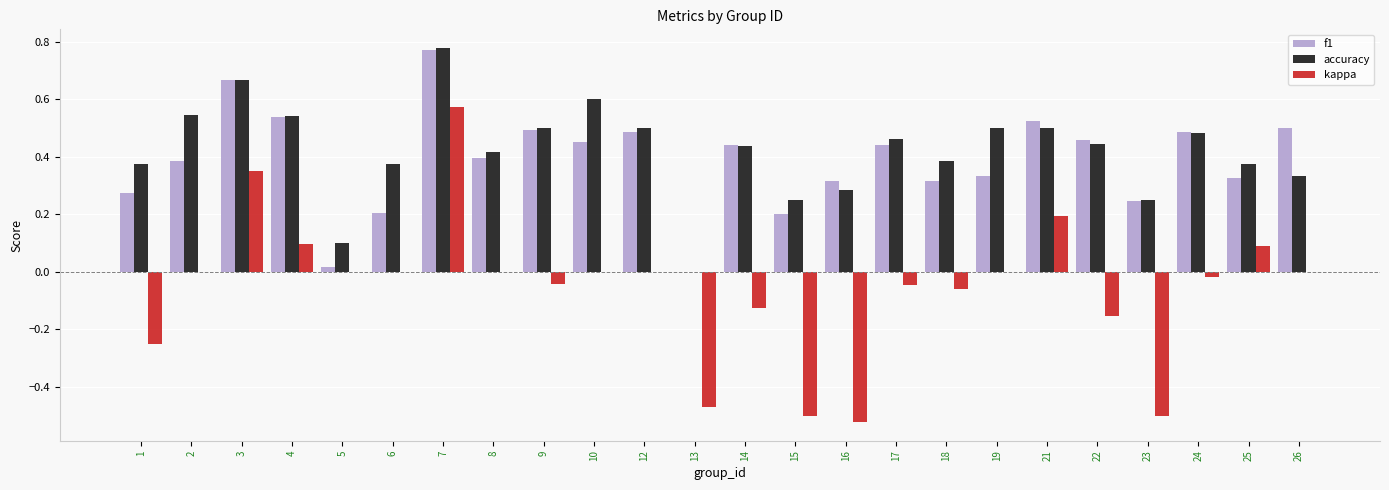

What is the sum of the f1 values at 10 and 9?

0.9